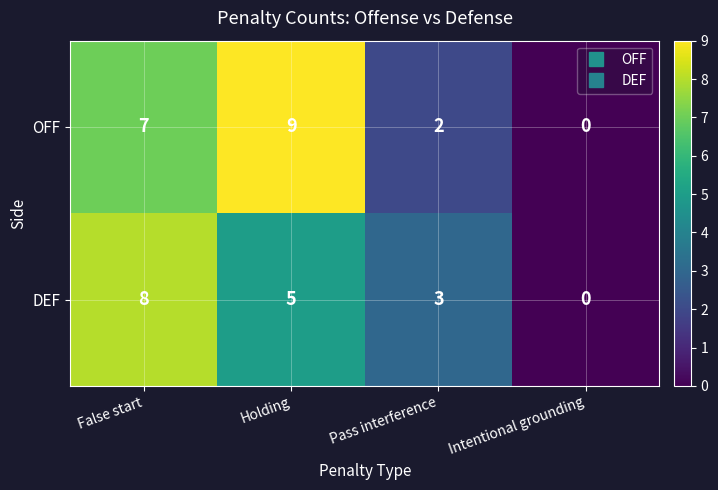

What is the difference between the highest and lowest values at Pass interference?

1